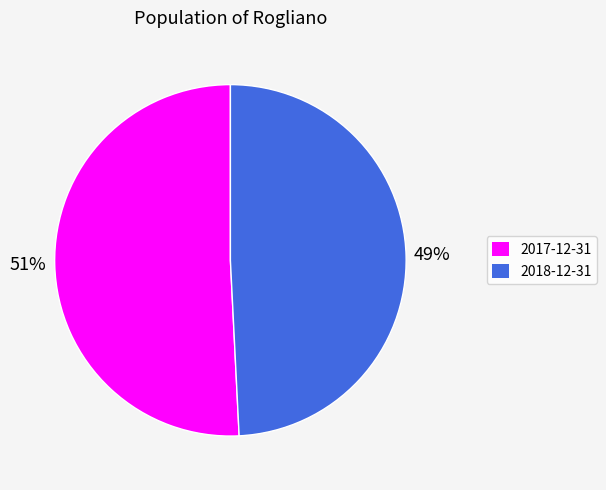

How many slices are in this pie chart?

2